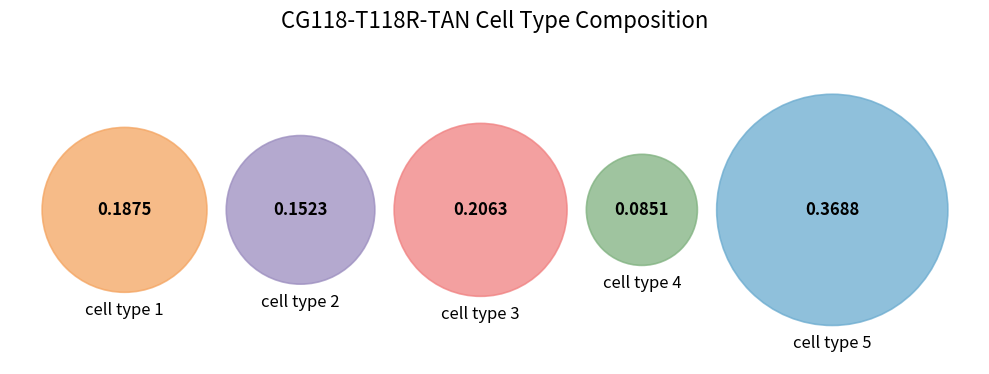

To the nearest percent, what is the difference between the largest and smallest slice percentages?

28%